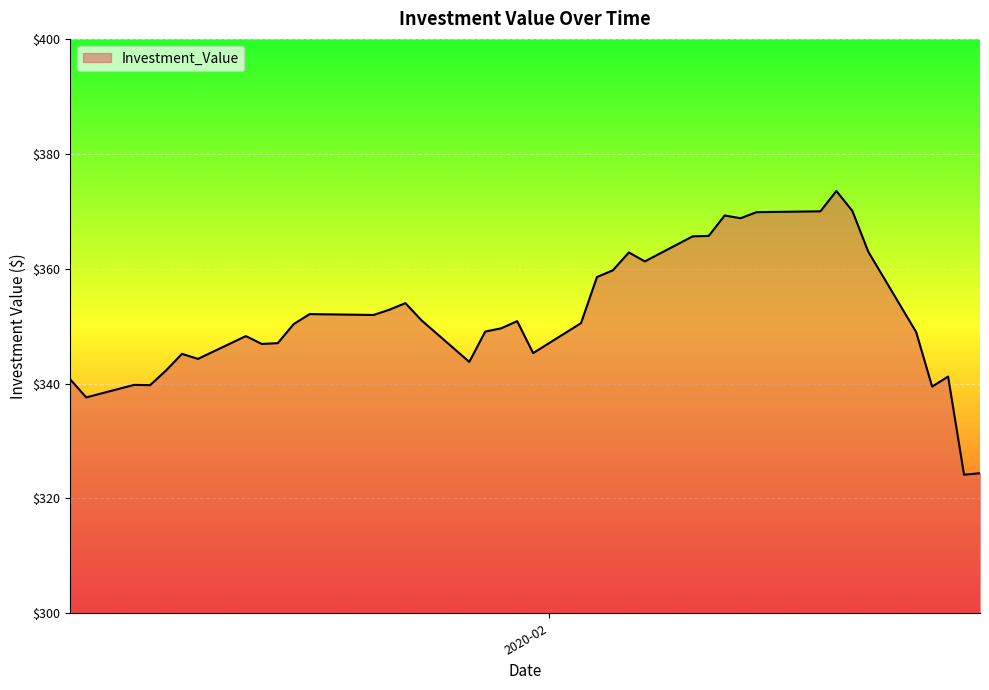

What is the greatest value displayed?

373.5